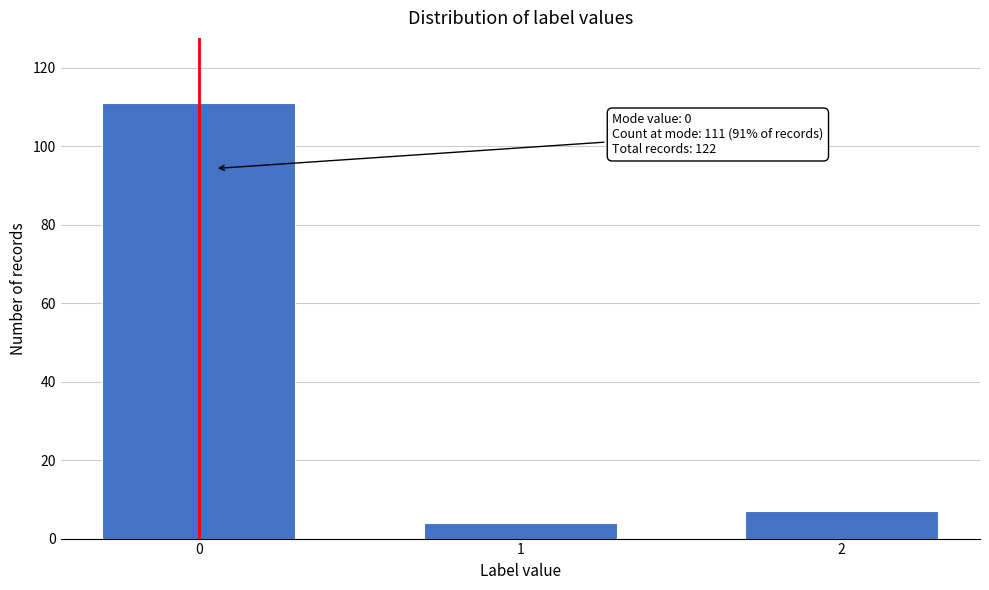

Reading left to right, transcribe all the data shown in this chart.

111	4	7